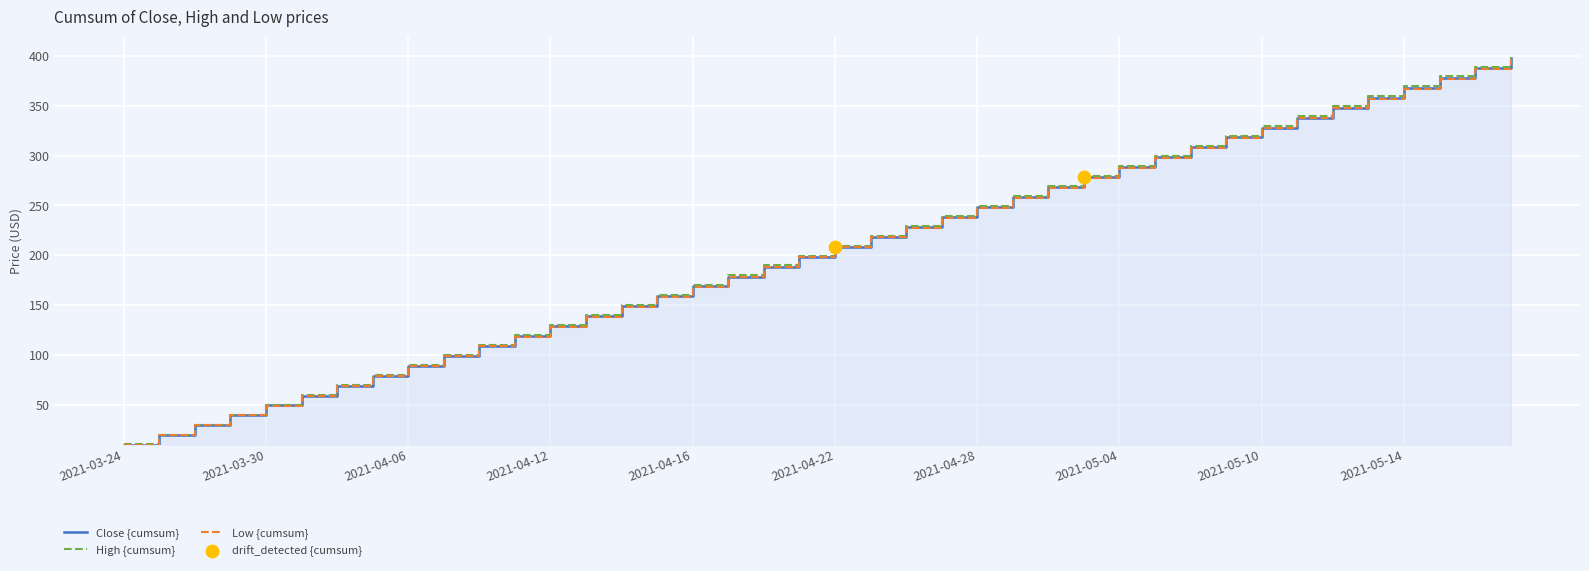

At which category is the sum across all series the highest?

39